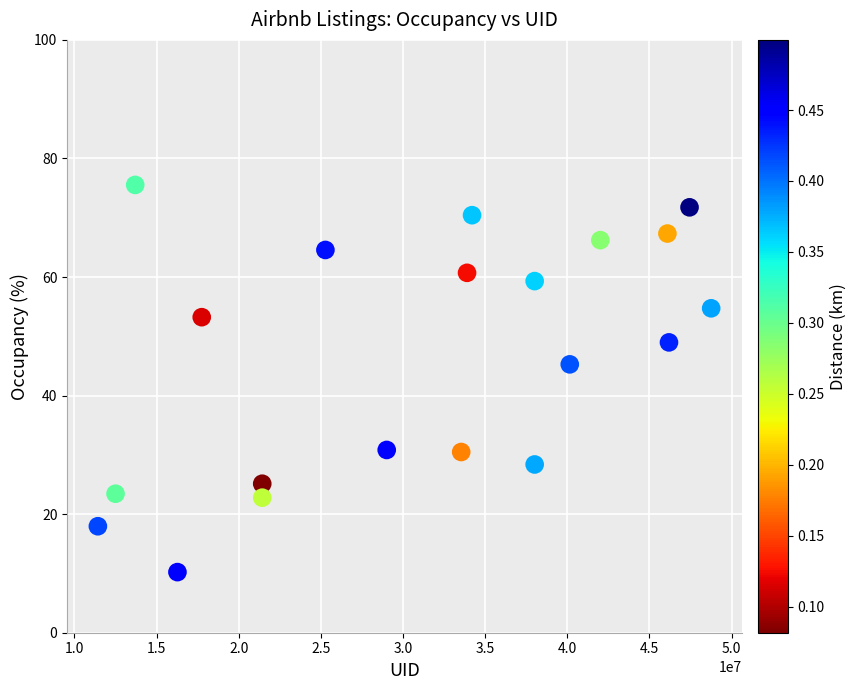

What is the range of X values (max minus min)?

37332503.0